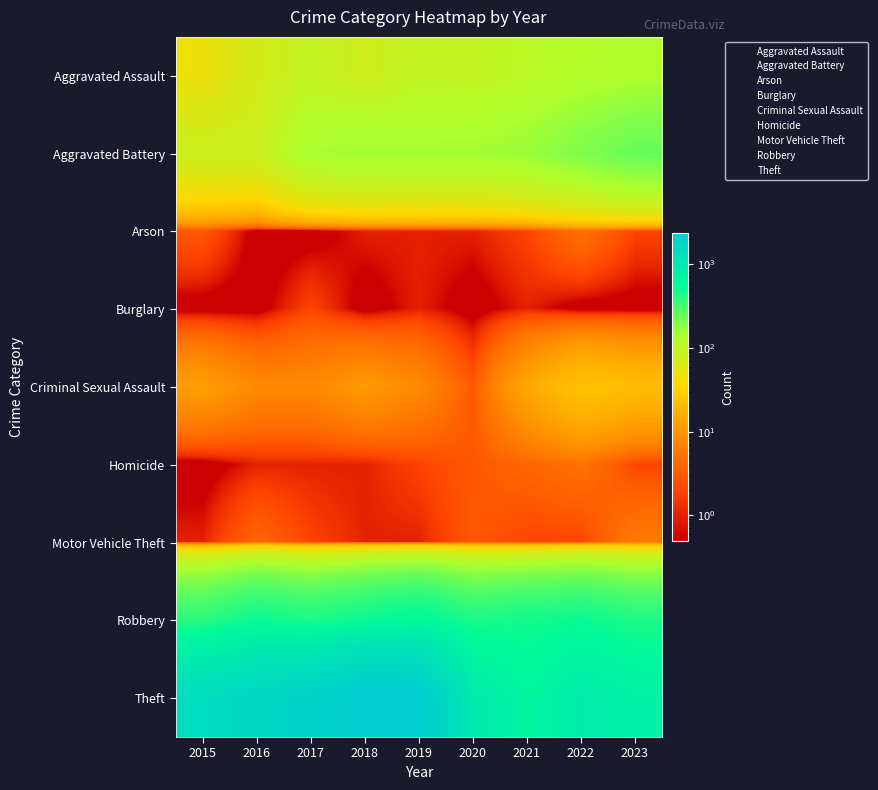

At which category is the sum across all series the highest?

2018